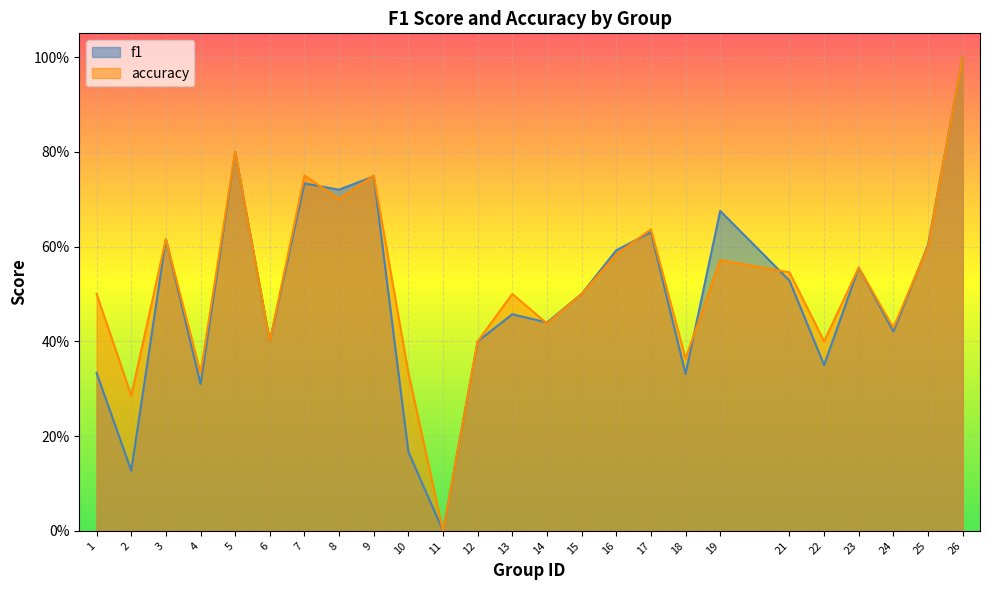

Is it true that f1 equals 1.7 at 26?

False